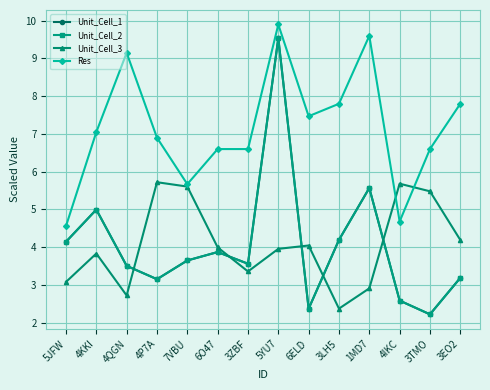

How many interior local valleys does the Unit_Cell_3 series have?

3